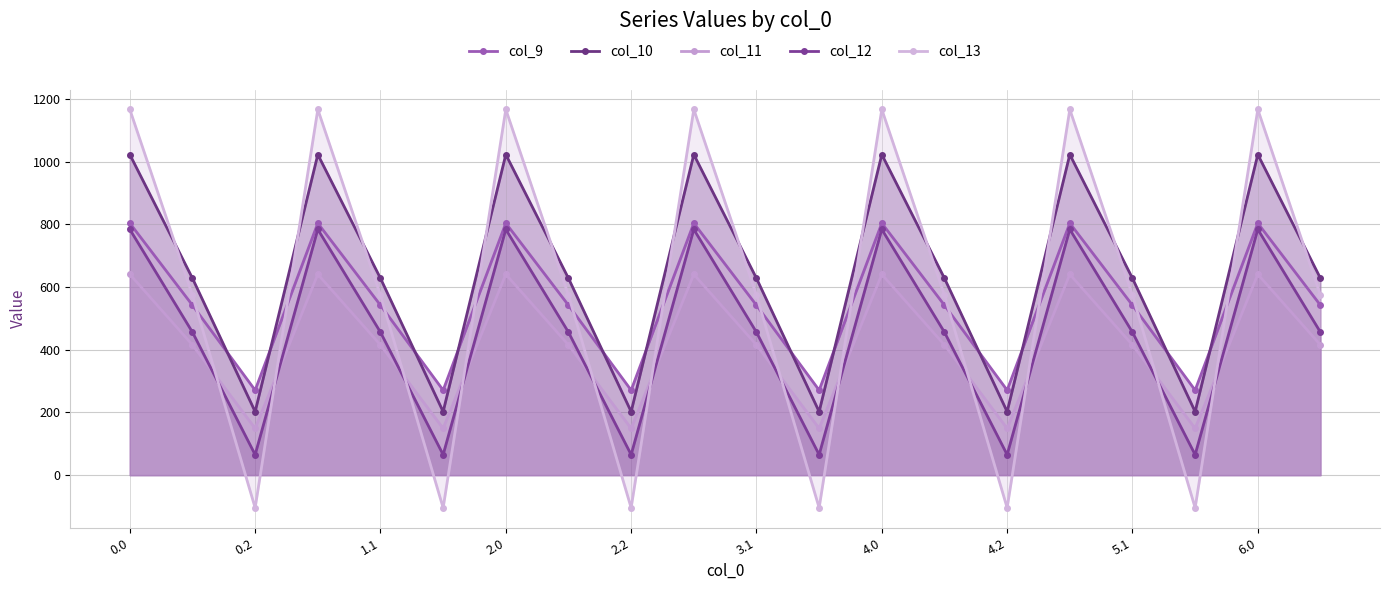

True or false: col_12 has a value of 456.1 at 13.

True